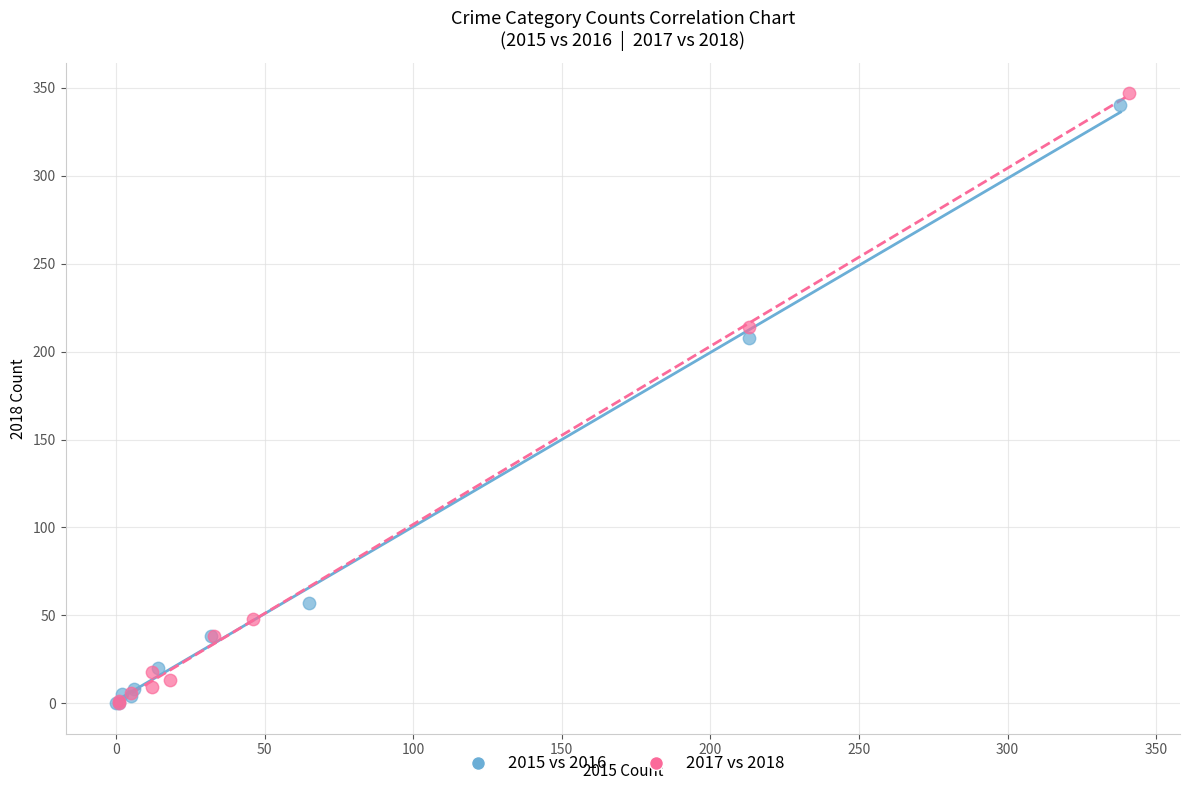

Which series has the largest Y range (max minus min)?

2017 vs 2018